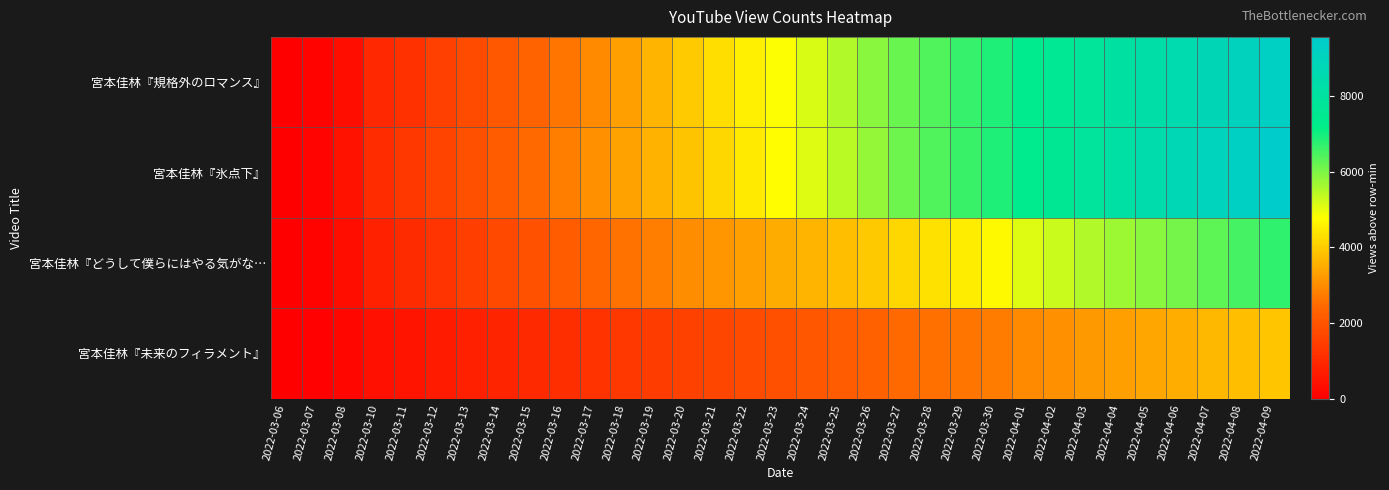

At how many categories does at least one series exceed 954?

30